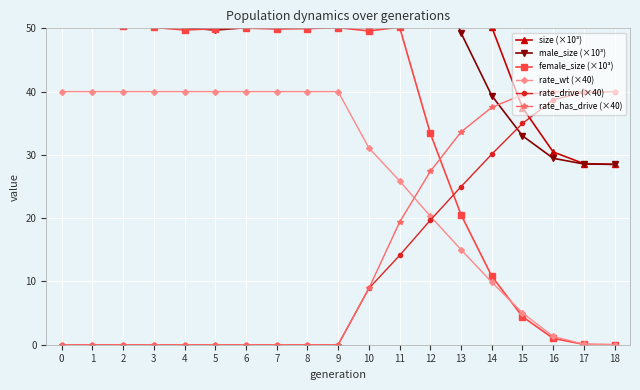

After their last crossing, which series has the higher values: female_size (×10³) or rate_wt (×40)?

rate_wt (×40)